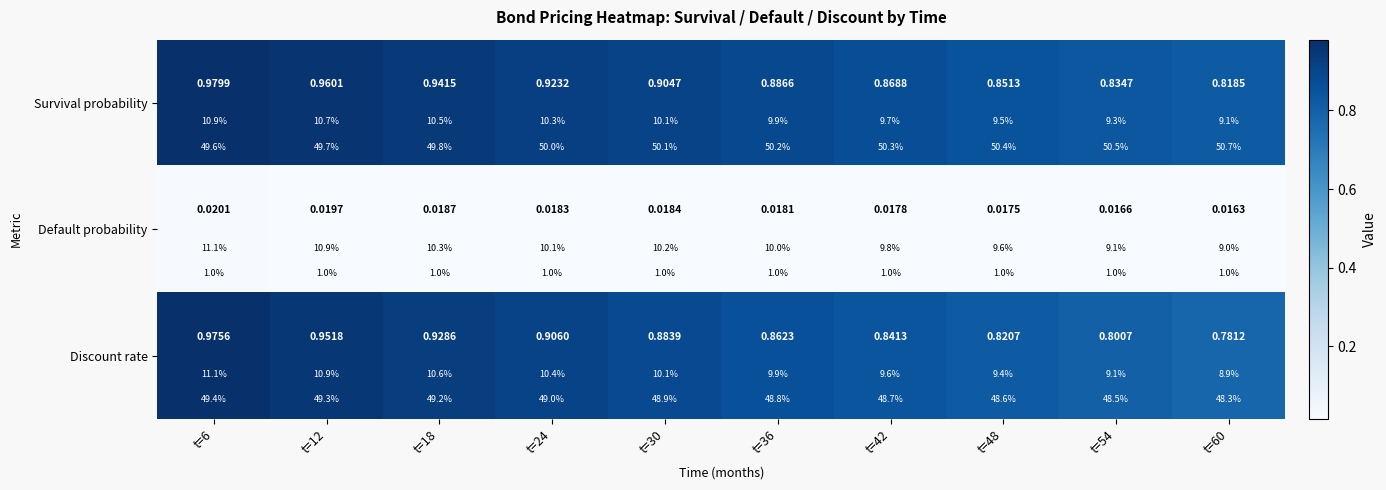

At how many categories does at least one series exceed 0?

10